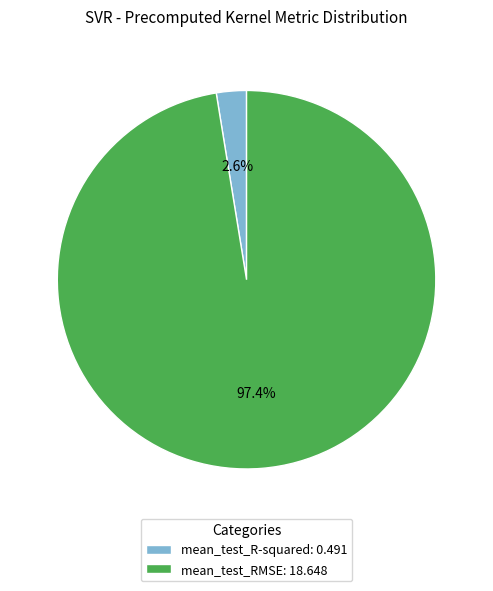

To the nearest percent, what portion does mean_test_R-squared represent?

3%